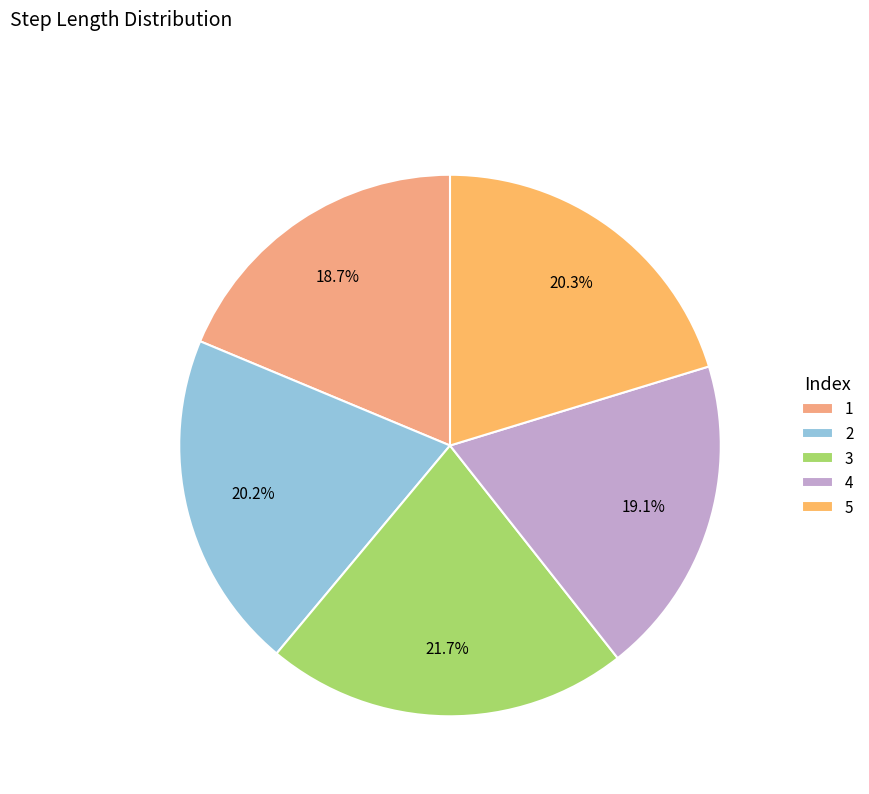

Count the number of slices in the pie.

5